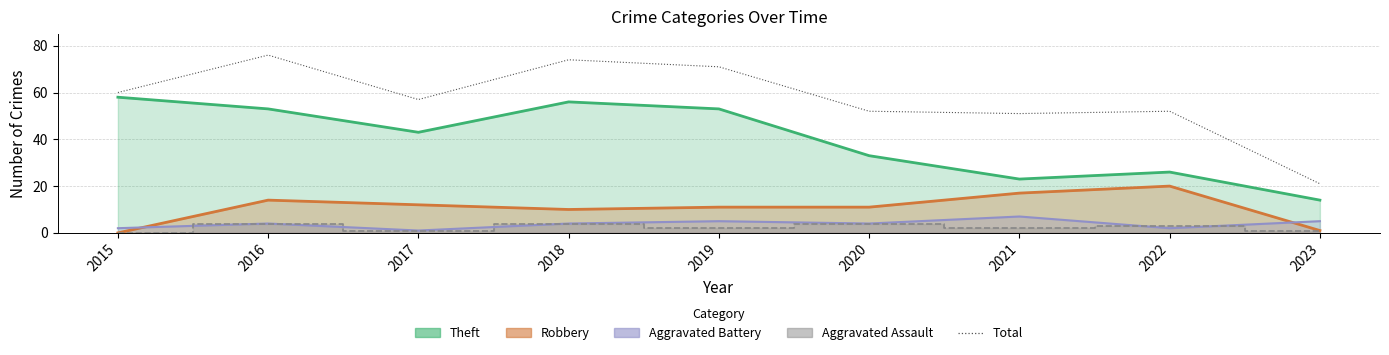

List the labels in order of value, largest first.

2016, 2018, 2019, 2015, 2017, 2020, 2022, 2021, 2023